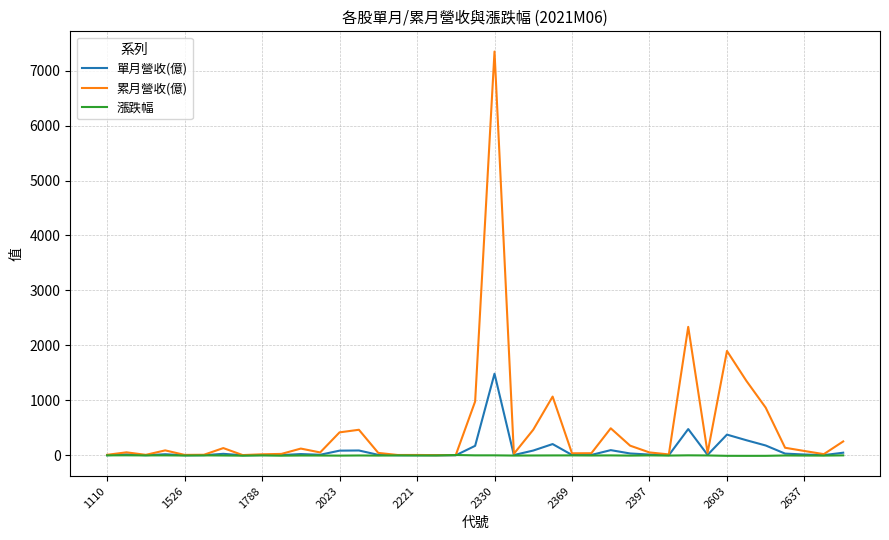

Rank the series by their maximum value, from highest to lowest.

累月營收(億), 單月營收(億), 漲跌幅